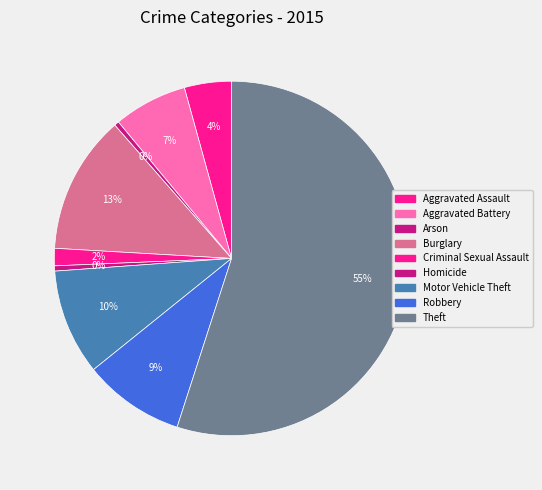

Which category accounts for the majority?

Theft